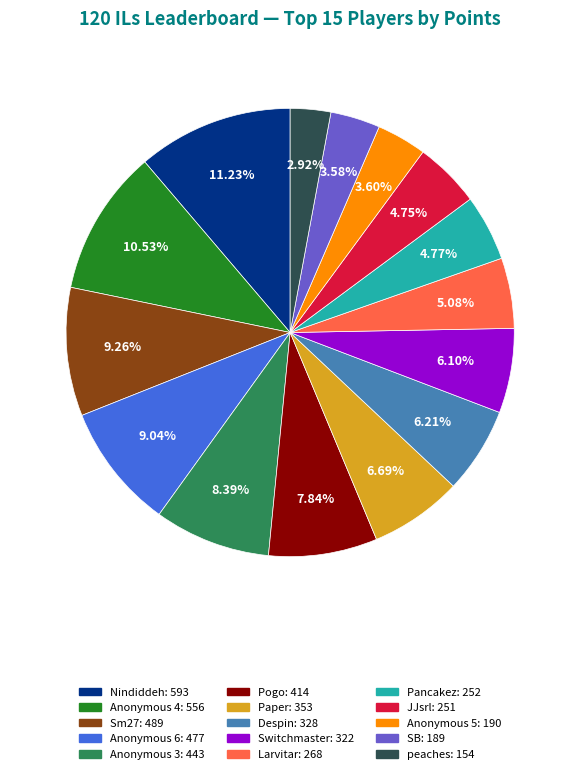

What percentage is the Anonymous 4 slice, to the nearest percent?

11%